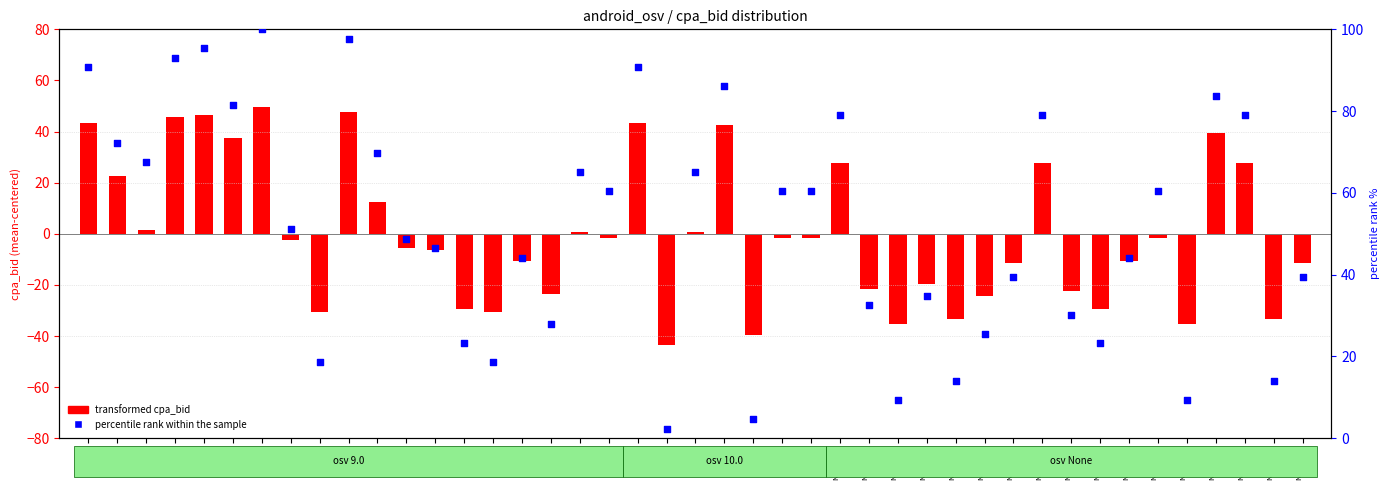

Which series has the largest Y range (max minus min)?

percentile rank within the sample